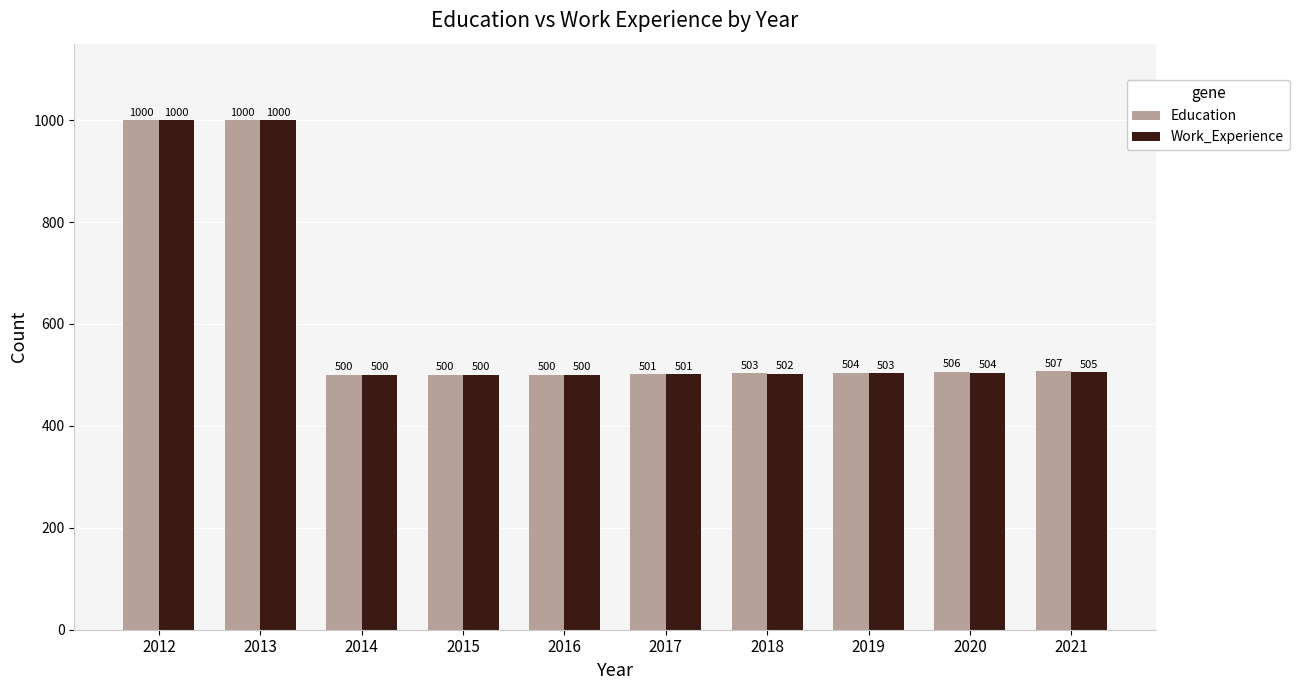

What is the lowest value of the Work_Experience series?

500